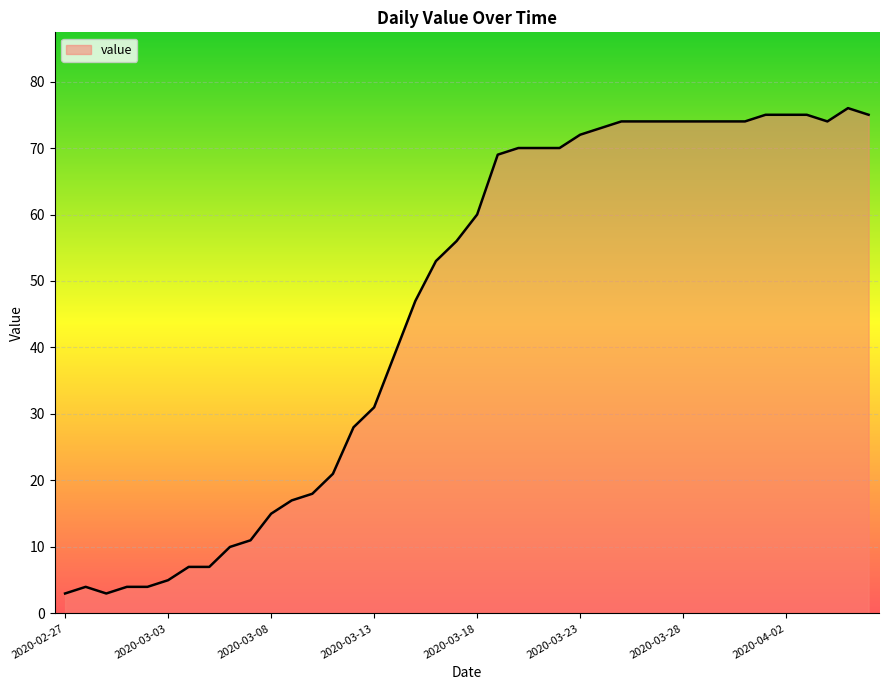

How many lines are shown in the chart?

1